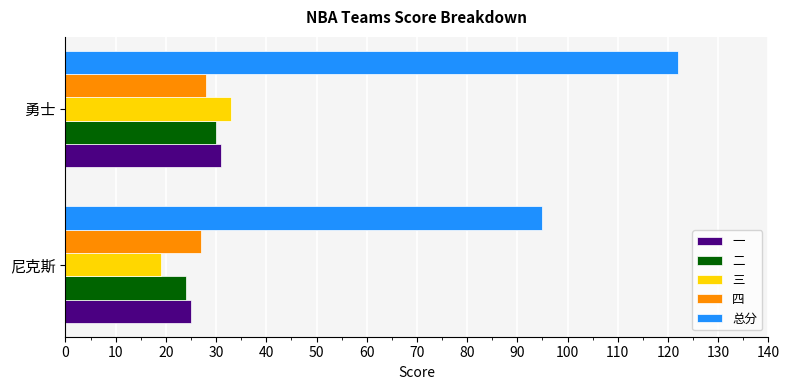

What value does the 二 series have at 尼克斯?

24